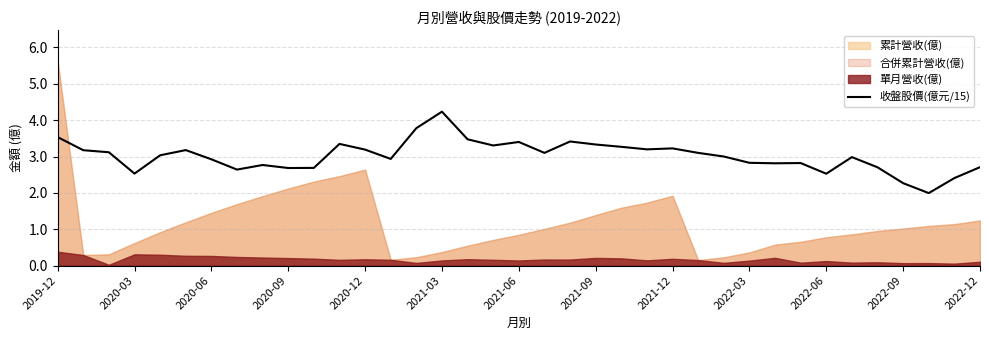

The value of 收盤股價(億元/15) at 2022-03 is 4.9. True or false?

False